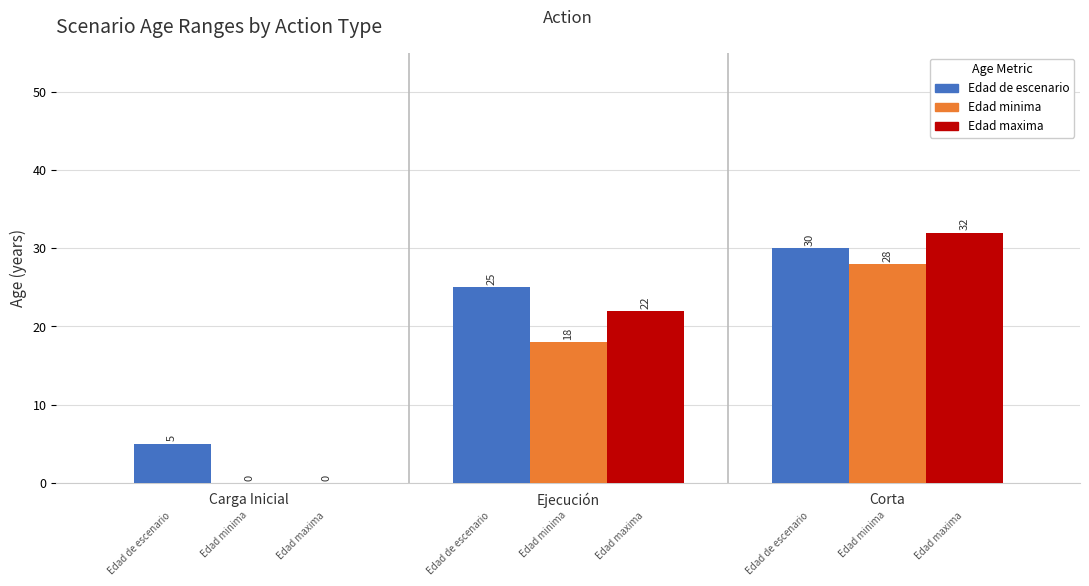

Which has a higher value, Corta or Ejecución?

Corta